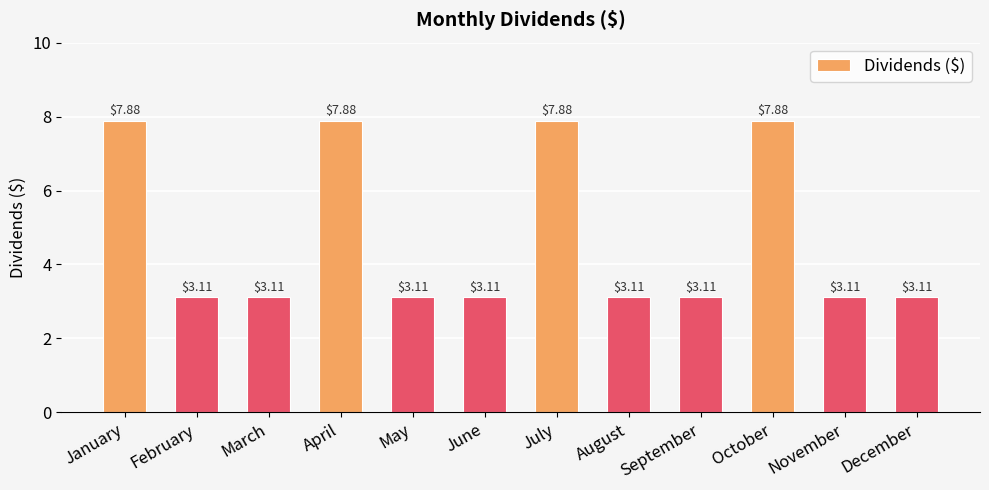

What is the value of the 7th bar from the left?

7.9